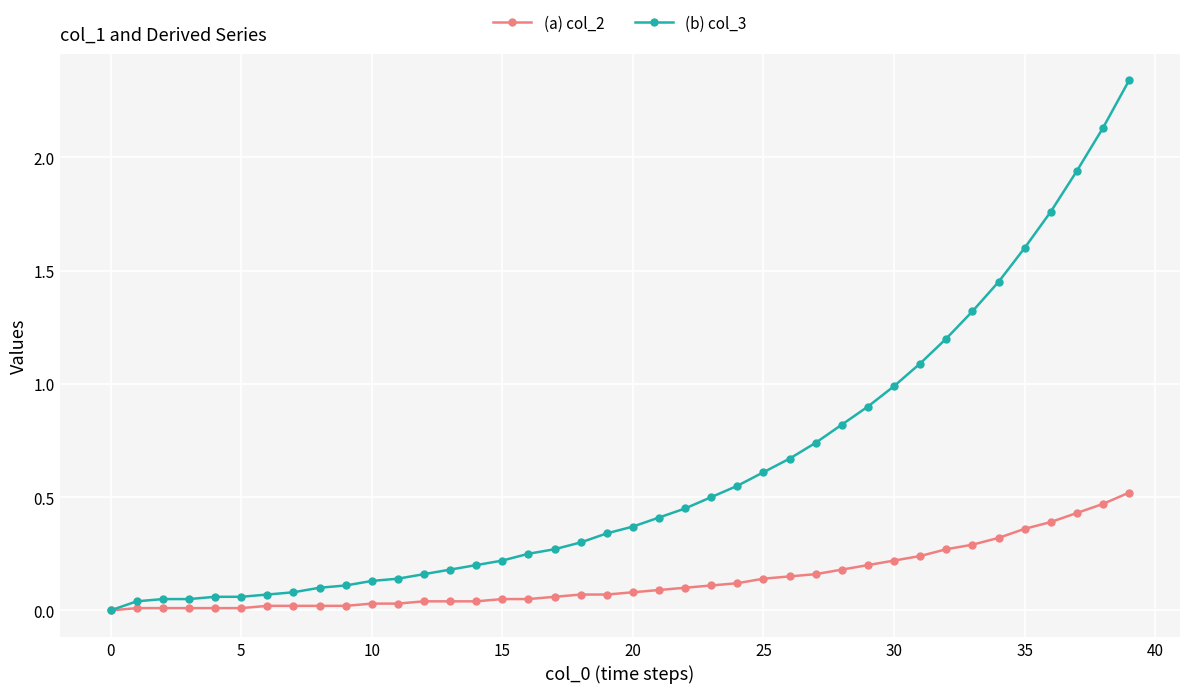

Which series has the largest total across all categories?

(b) col_3